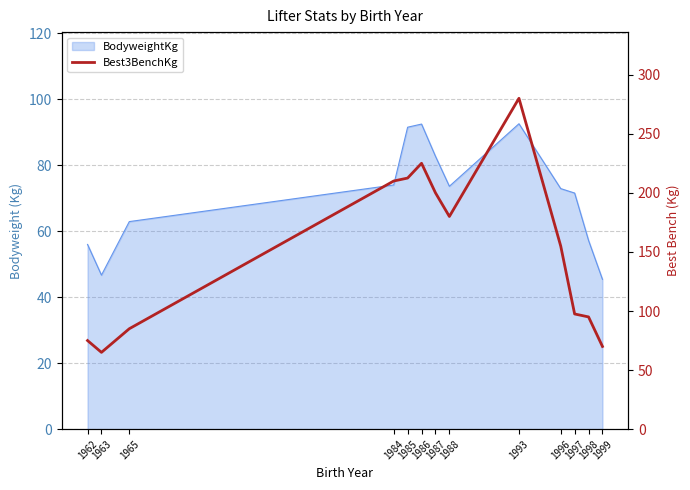

Between 1997 and 1985, which is larger?

1985